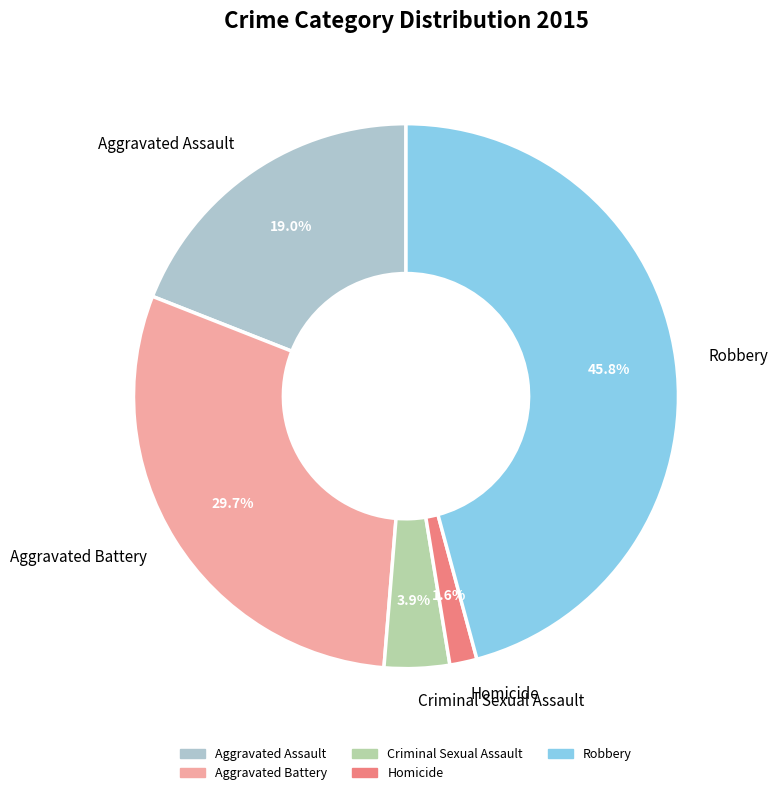

True or false: Homicide accounts for 2% of the total.

True